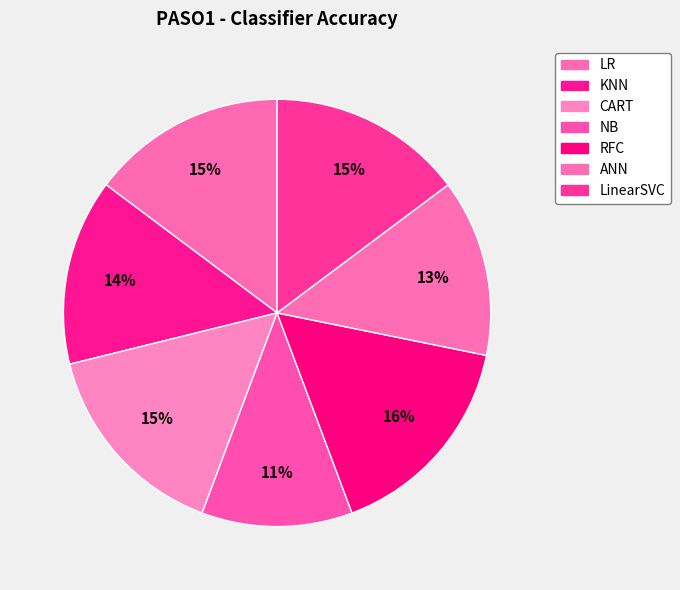

Count the number of slices in the pie.

7